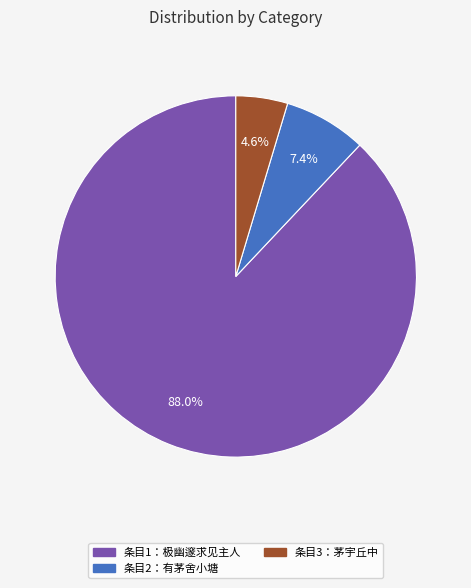

Count the number of slices in the pie.

3